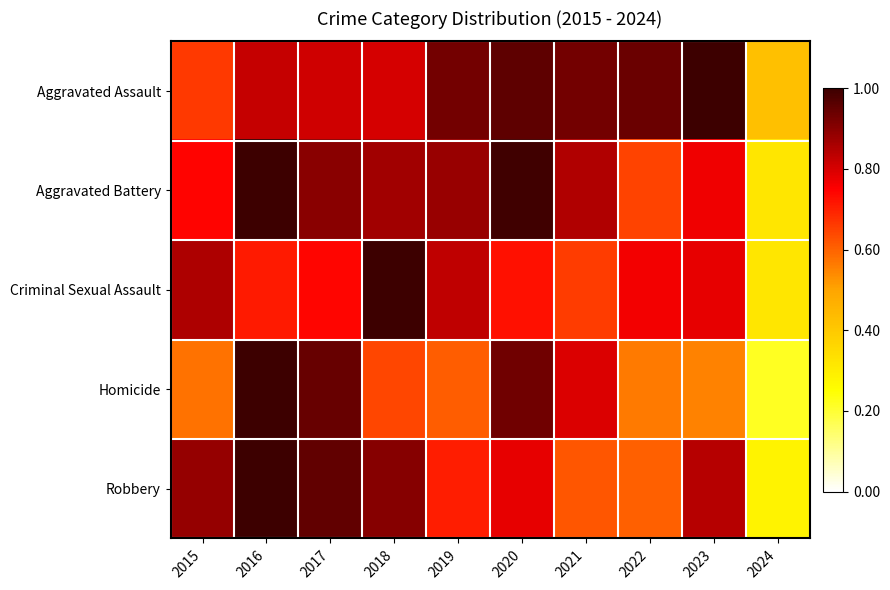

How many categories are shown in the chart?

10